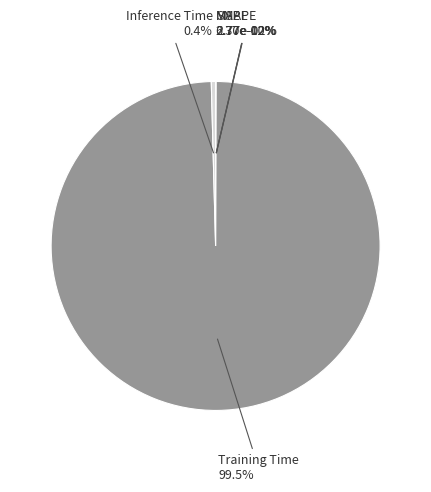

Which has a higher value, MSE or Training Time?

Training Time